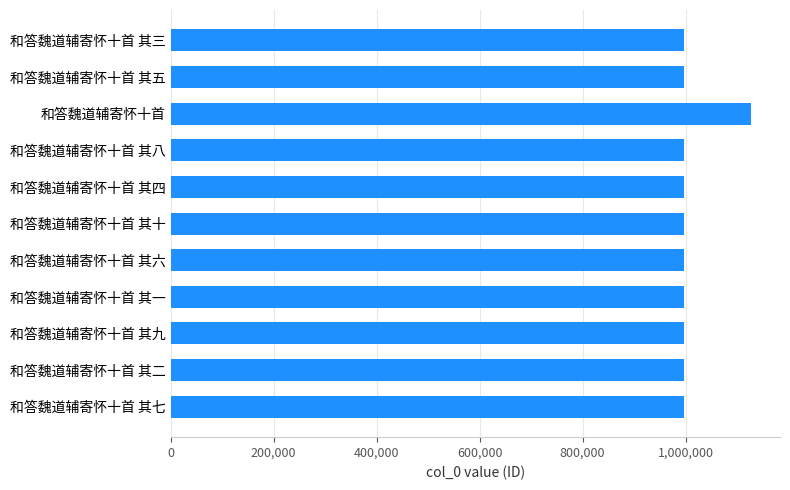

What is the value of the 3rd bar from the top?

1127046